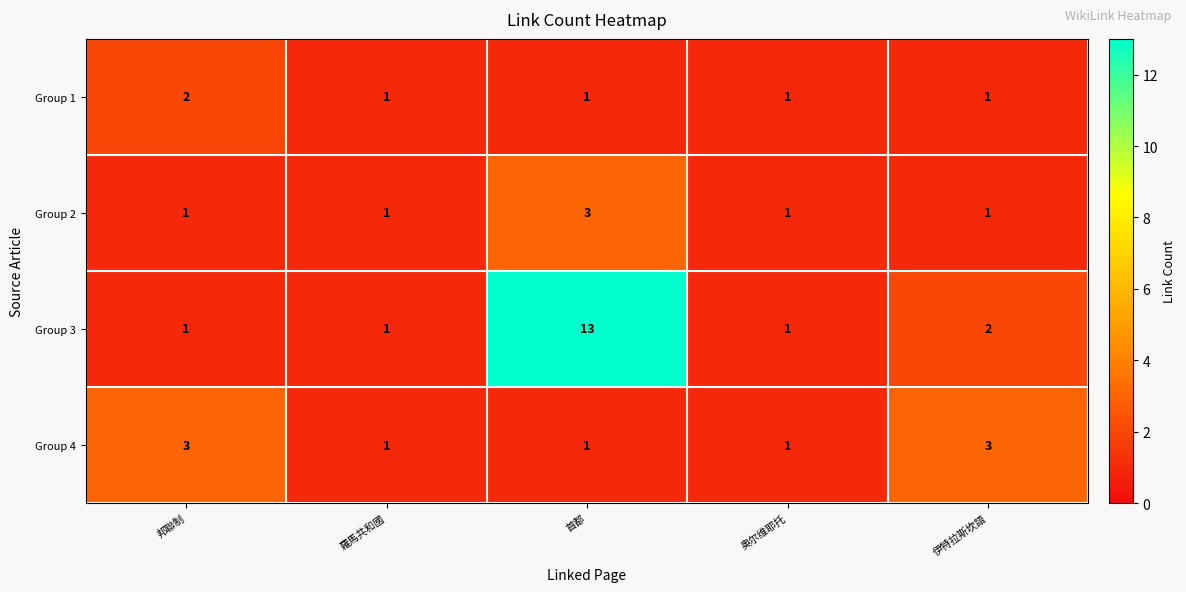

The value of Group 2 at 奥尔维耶托 is 1. True or false?

True